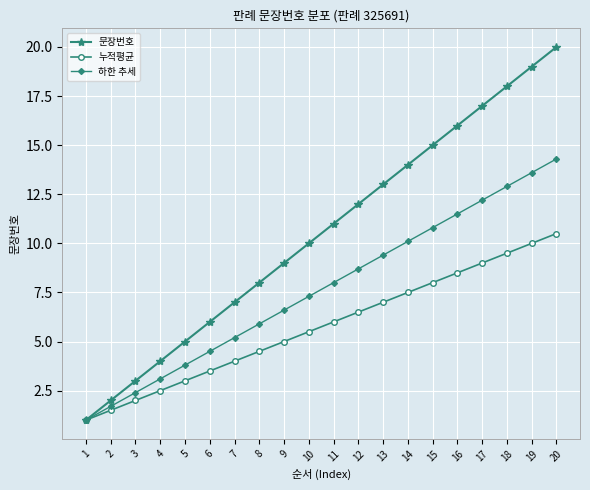

True or false: 누적평균 has a value of 10.0 at 19.

True